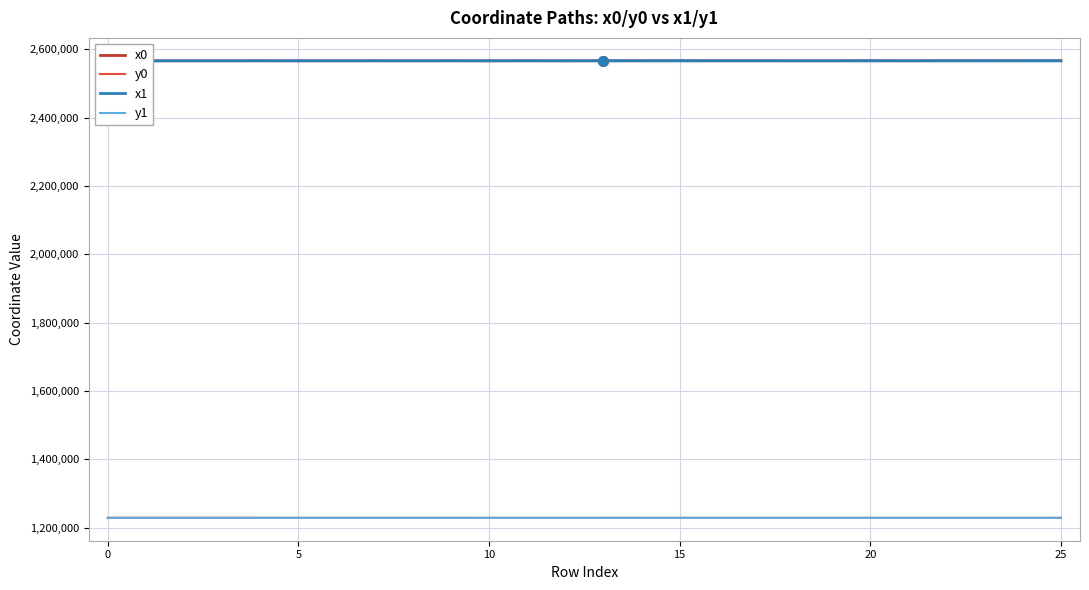

What is the minimum value for x1?

2566757.9